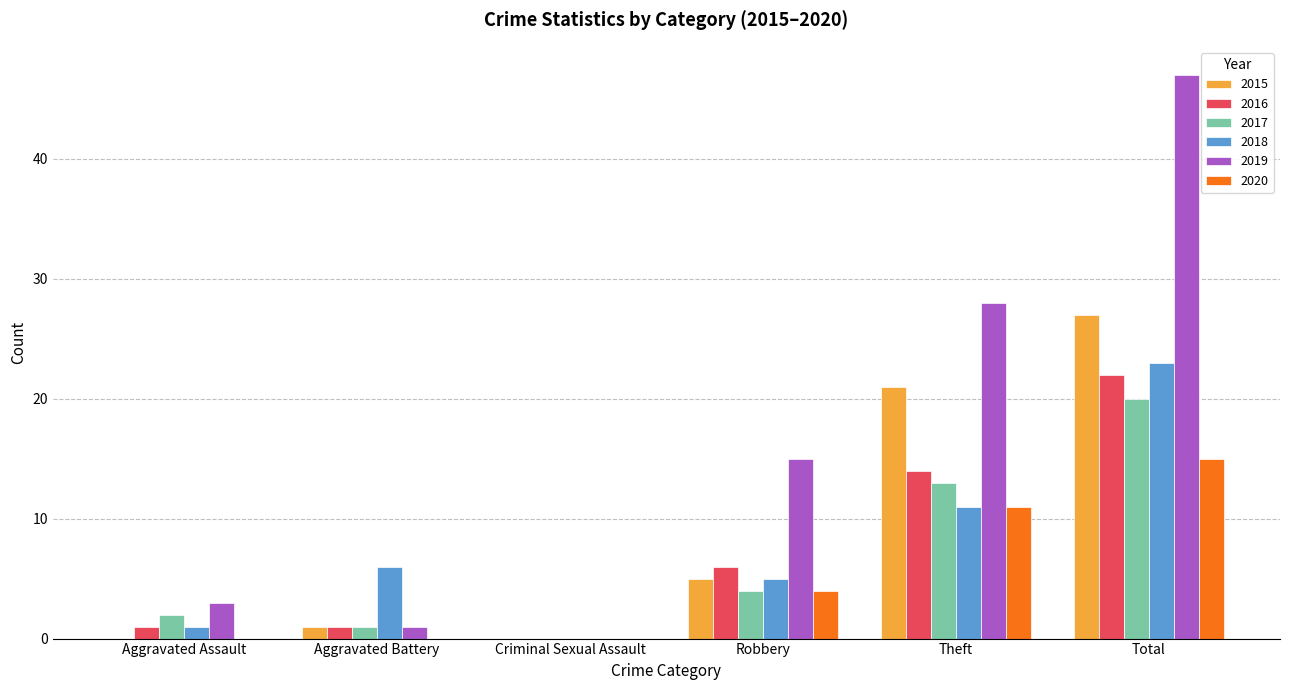

What value does the 2016 series have at Robbery?

6